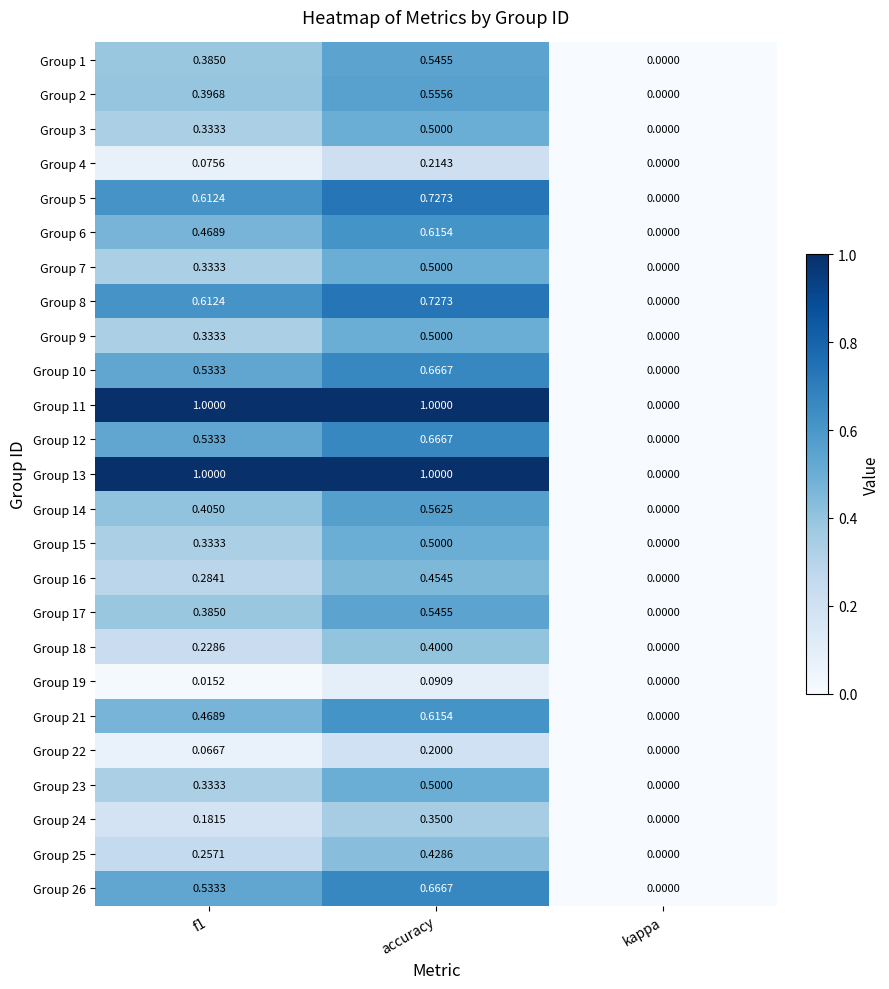

Is the value of Group 9 at accuracy greater than the value of Group 25 at f1?

Yes